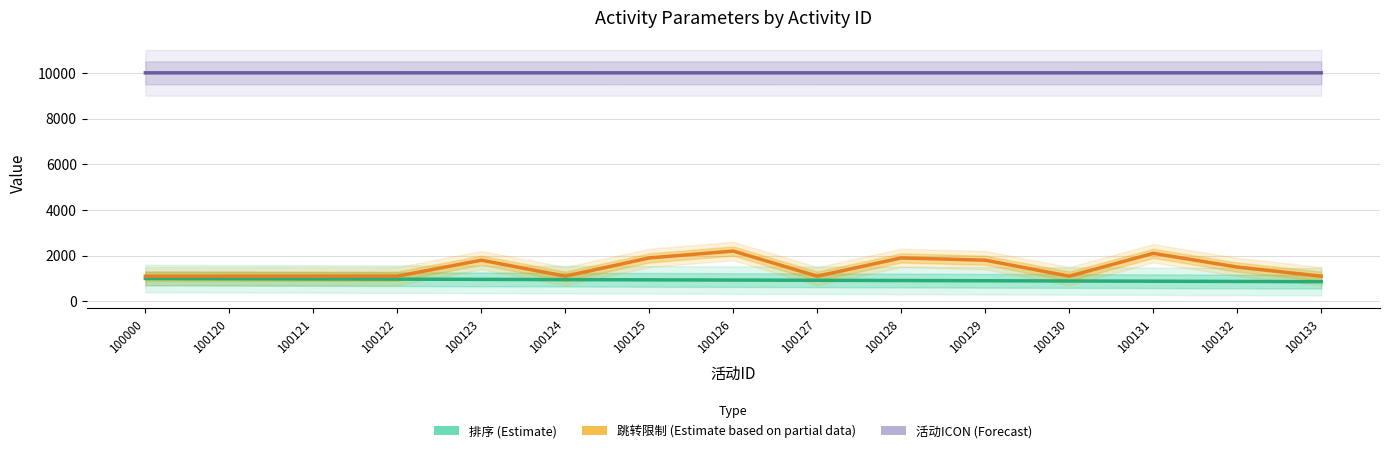

Reading left to right, list all the values displayed in this chart.

排序 (Estimate): 1000.0	990.0	980.0	970.0	960.0	950.0	940.0	930.0	920.0	910.0	900.0	890.0	880.0	870.0	860.0
跳转限制 (Estimate based on partial data): 1100.0	1100.0	1100.0	1100.0	1800.0	1100.0	1900.0	2200.0	1100.0	1900.0	1800.0	1100.0	2100.0	1500.0	1100.0
活动ICON (Forecast): 10000.1	10000.3	10000.4	10000.6	10000.8	10000.7	10000.2	10000.3	10000.5	10000.6	10000.4	10000.6	10000.7	10000.8	10000.3